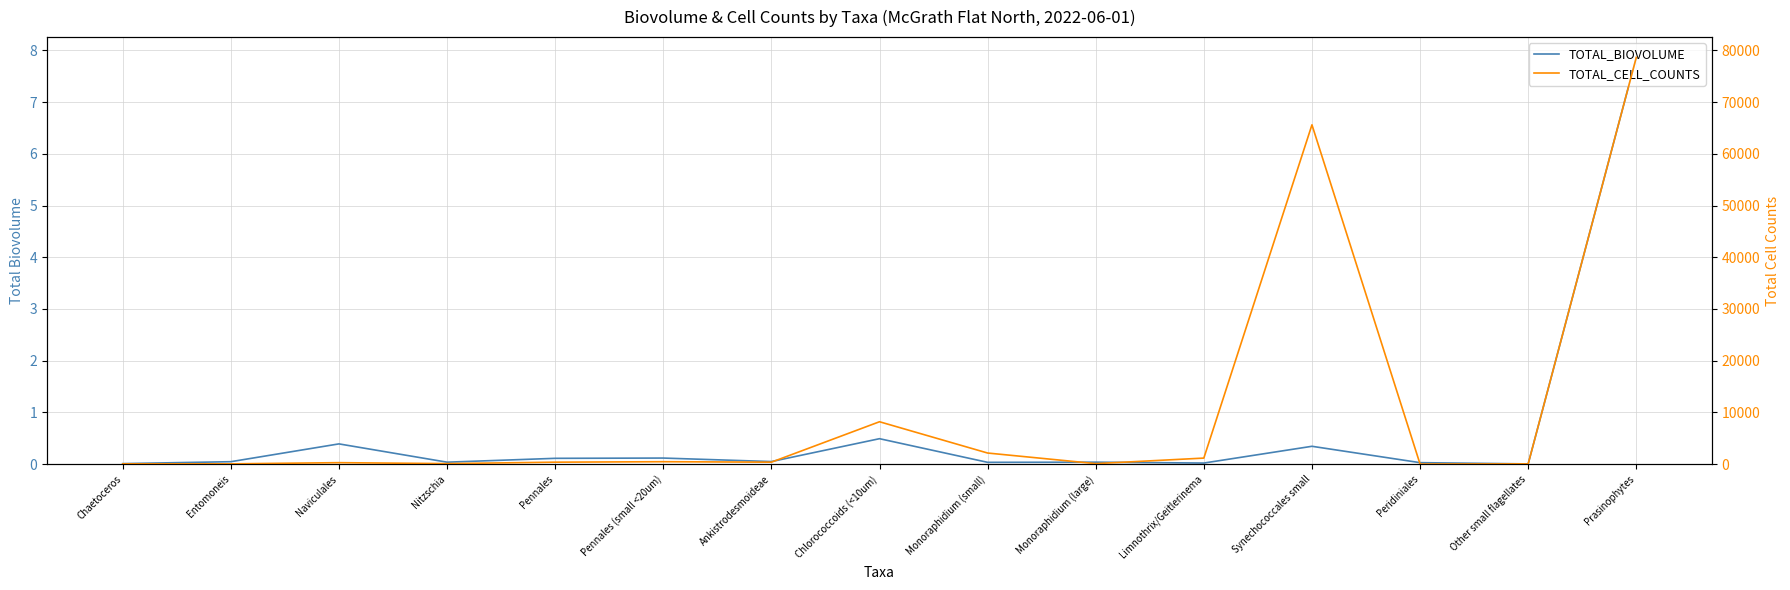

Reading right to left, list all the values displayed in this chart.

TOTAL_BIOVOLUME: Prasinophytes=7.9	Other small flagellates=0.0	Peridiniales=0.0	Synechococcales small=0.3	Limnothrix/Geitlerinema=0.0	Monoraphidium (large)=0.0	Monoraphidium (small)=0.0	Chlorococcoids (<10um)=0.5	Ankistrodesmoideae=0.0	Pennales (small <20um)=0.1	Pennales=0.1	Nitzschia=0.0	Naviculales=0.4	Entomoneis=0.0	Chaetoceros=0.0
TOTAL_CELL_COUNTS: Prasinophytes=78649.0	Other small flagellates=47.0	Peridiniales=6.0	Synechococcales small=65618.0	Limnothrix/Geitlerinema=1163.0	Monoraphidium (large)=93.0	Monoraphidium (small)=2141.0	Chlorococcoids (<10um)=8191.0	Ankistrodesmoideae=372.0	Pennales (small <20um)=465.0	Pennales=372.0	Nitzschia=93.0	Naviculales=279.0	Entomoneis=47.0	Chaetoceros=47.0